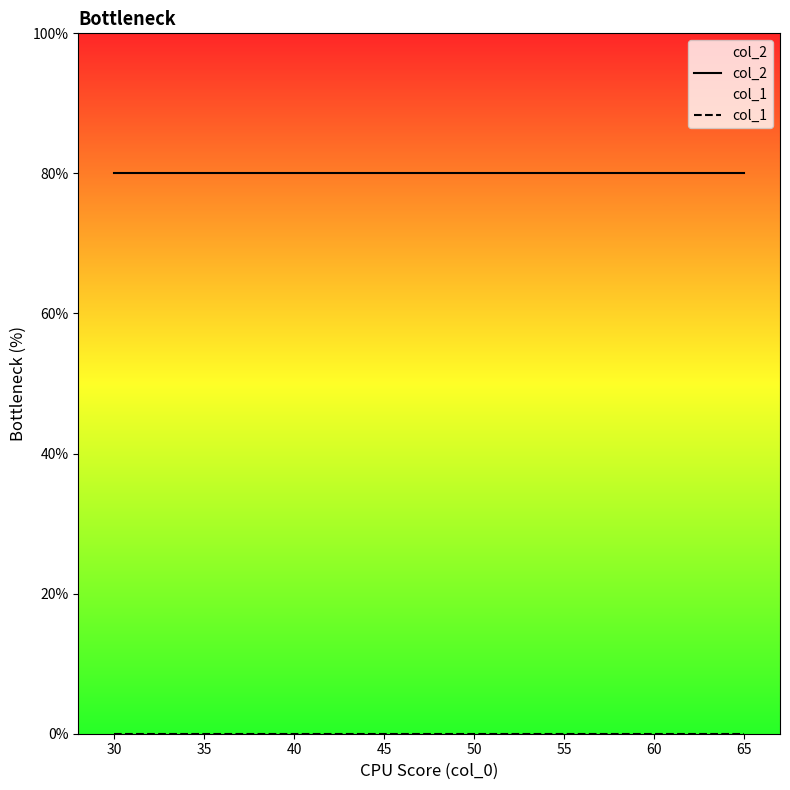

What is the greatest value displayed?

80